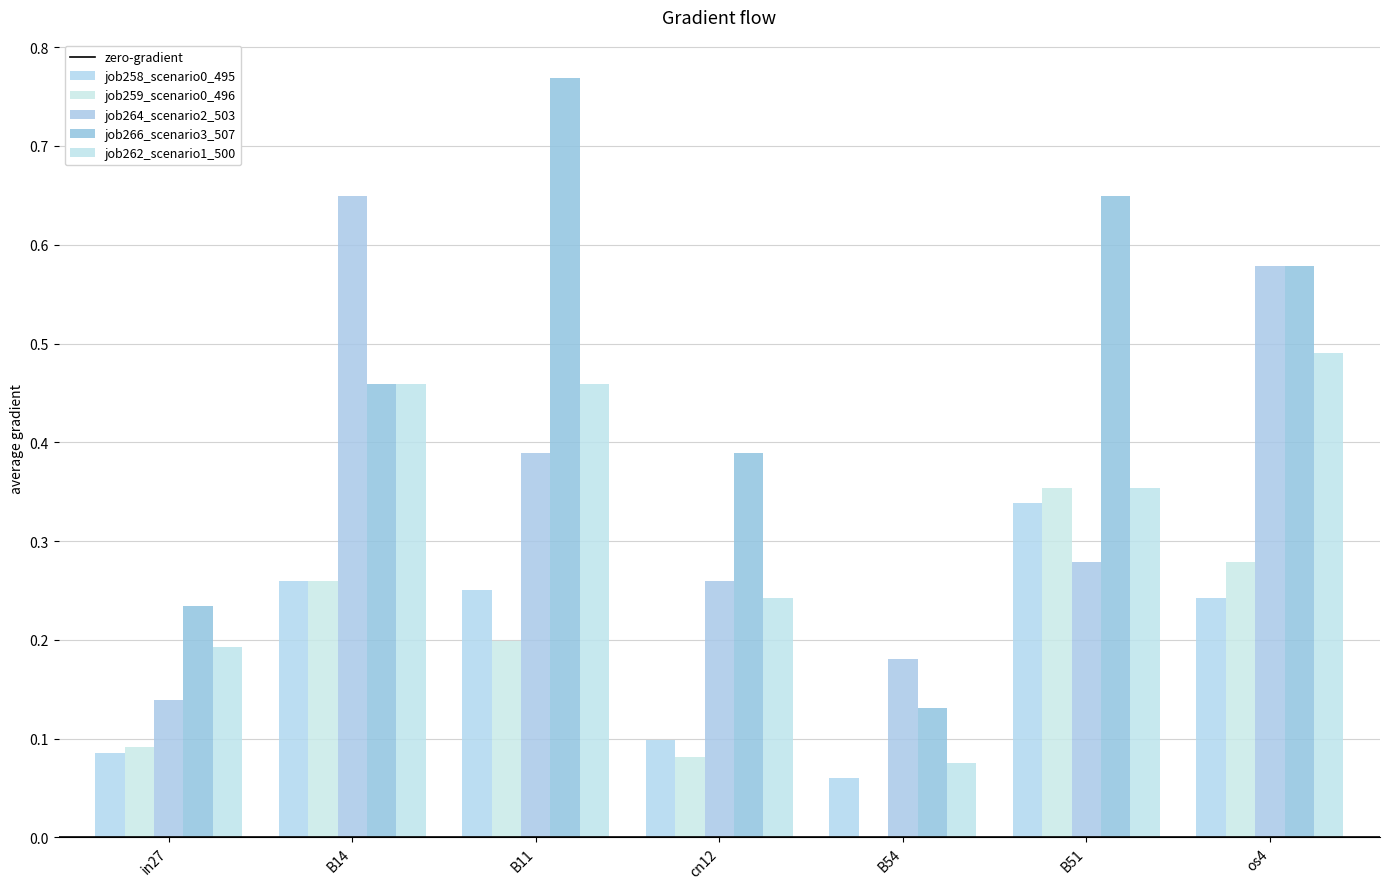

Between B51 and os4, which series saw the biggest shift?

job264_scenario2_503